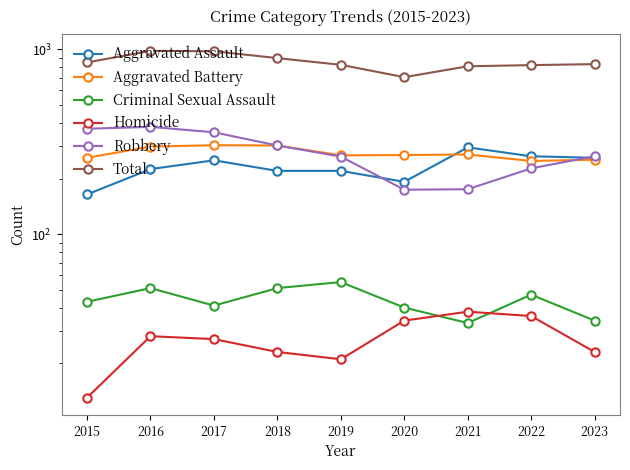

Which series has the widest spread of values?

Total